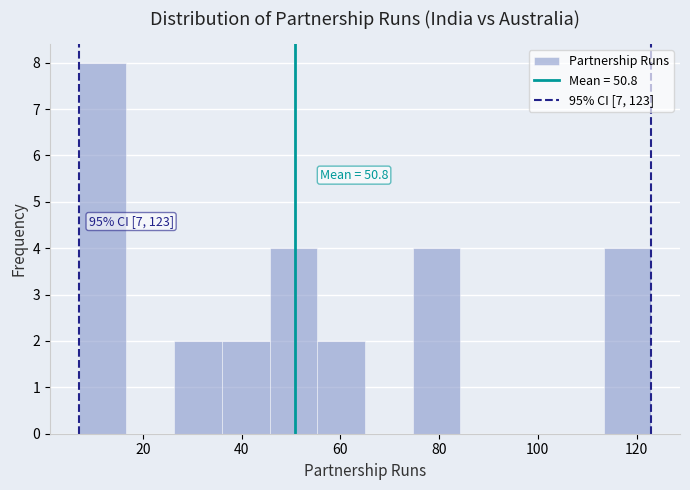

Over which range of the x-axis is the bar tallest?

8 to 16